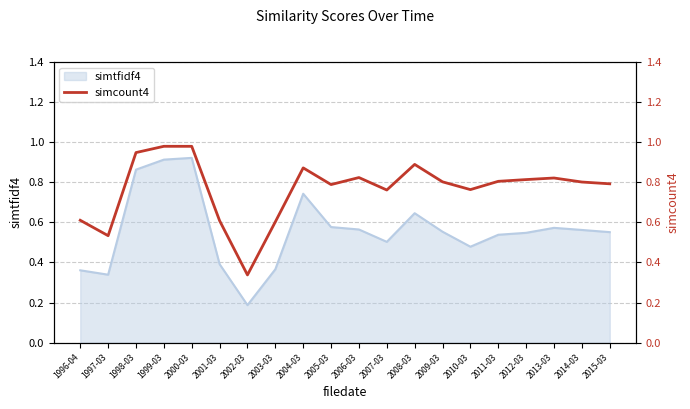

Reading right to left, extract all data points from this chart.

2015-03=0.8	2014-03=0.8	2013-03=0.8	2012-03=0.8	2011-03=0.8	2010-03=0.8	2009-03=0.8	2008-03=0.9	2007-03=0.8	2006-03=0.8	2005-03=0.8	2004-03=0.9	2003-03=0.6	2002-03=0.3	2001-03=0.6	2000-03=1.0	1999-03=1.0	1998-03=0.9	1997-03=0.5	1996-04=0.6